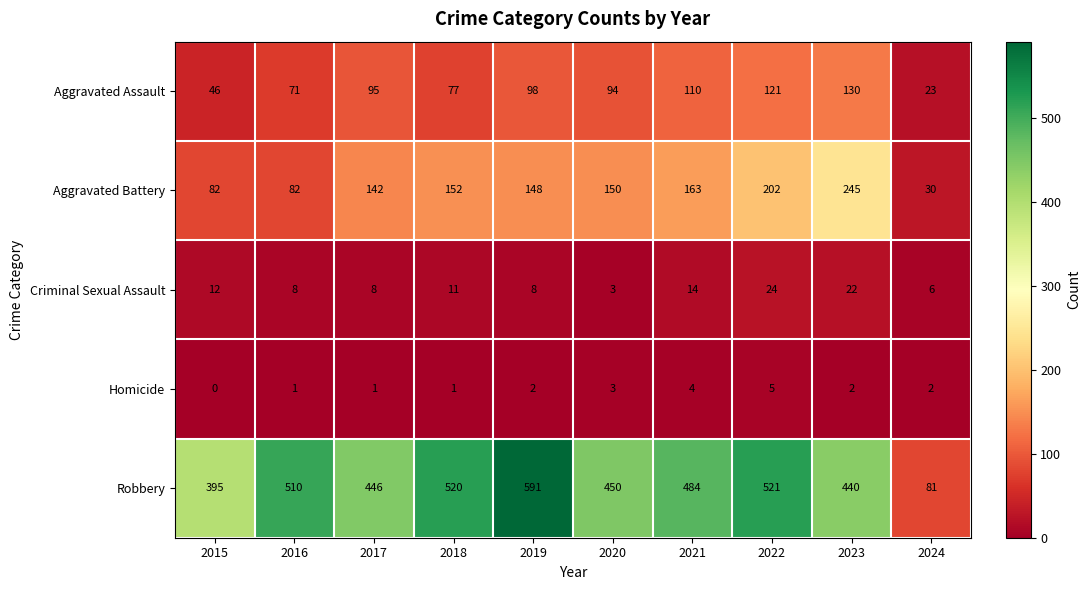

What is the total value across all series at 2017?

692